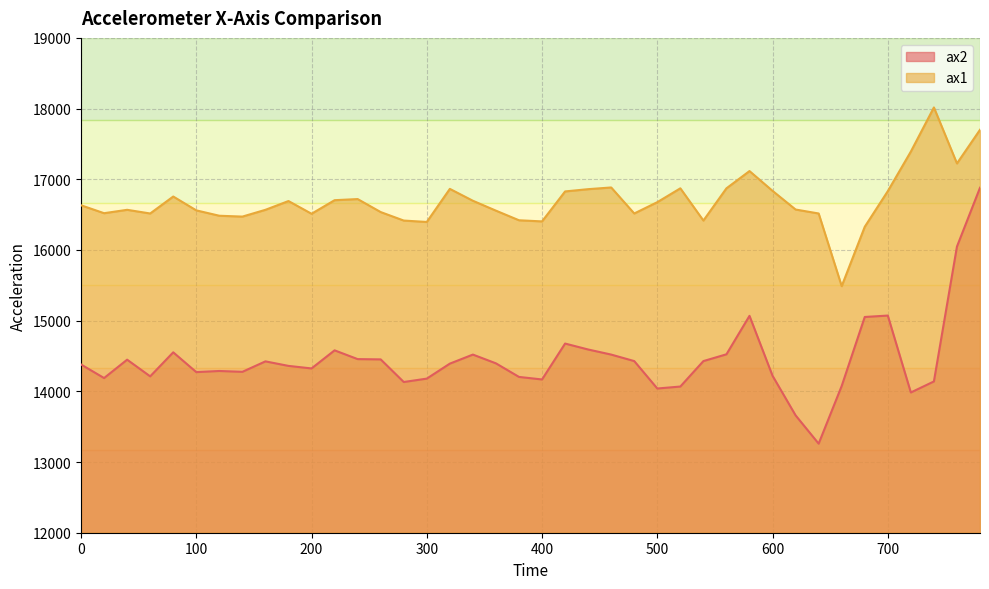

At how many categories does at least one series exceed 14575?

40